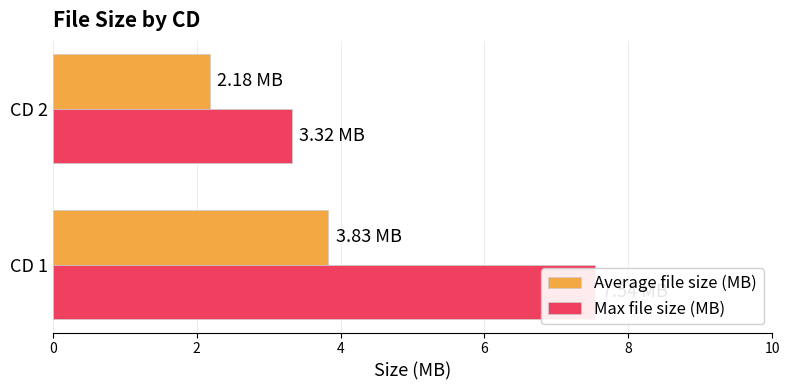

Which label corresponds to the smallest value in the chart?

2